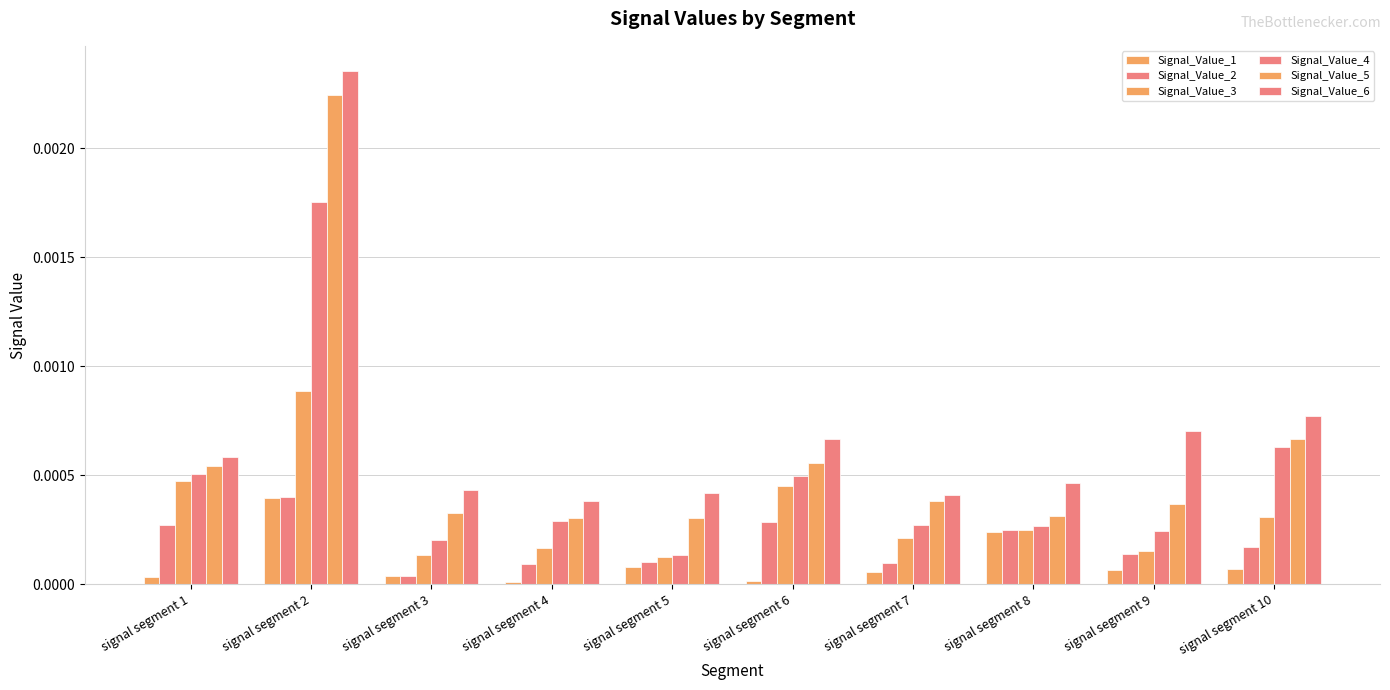

How many data points does each series have?

10